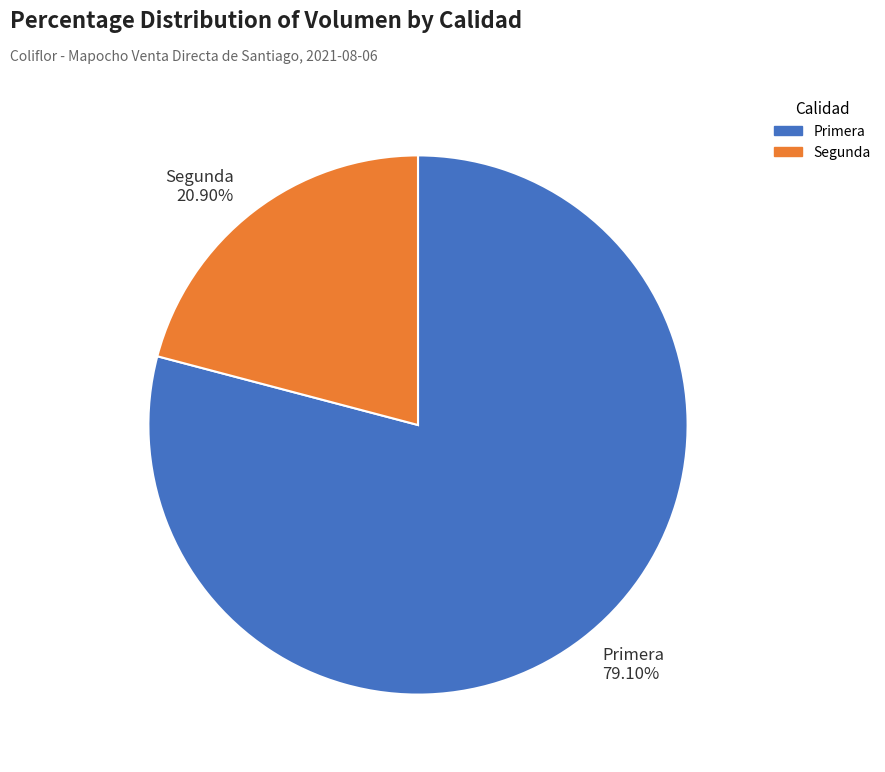

To the nearest percent, what portion does Segunda represent?

21%